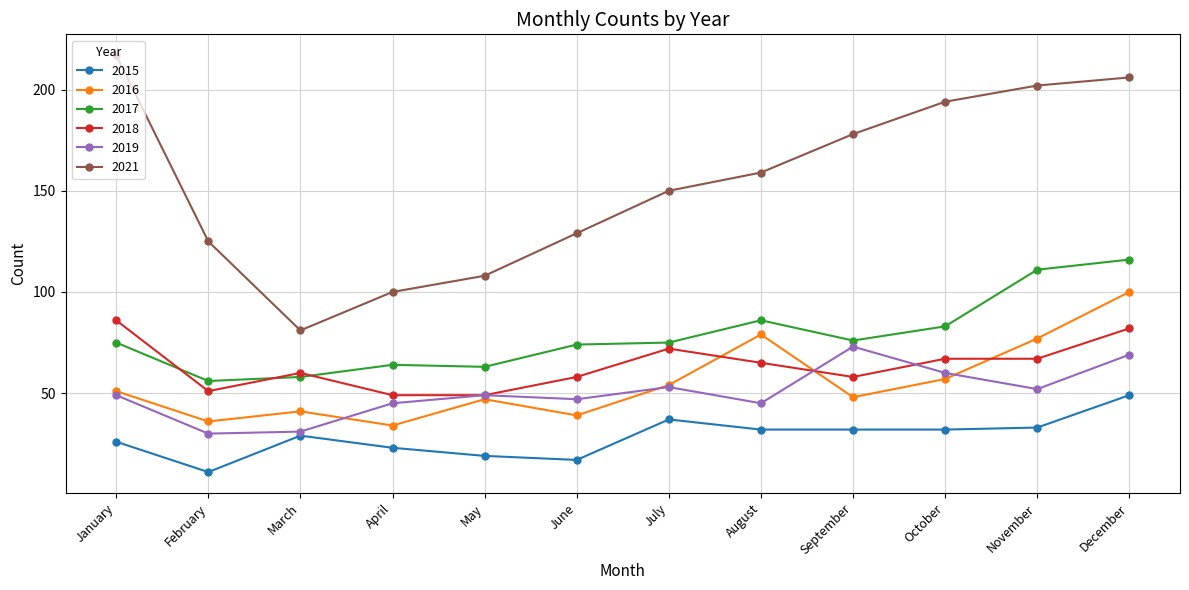

List the series in order of their peak value, highest first.

2021, 2017, 2016, 2018, 2019, 2015